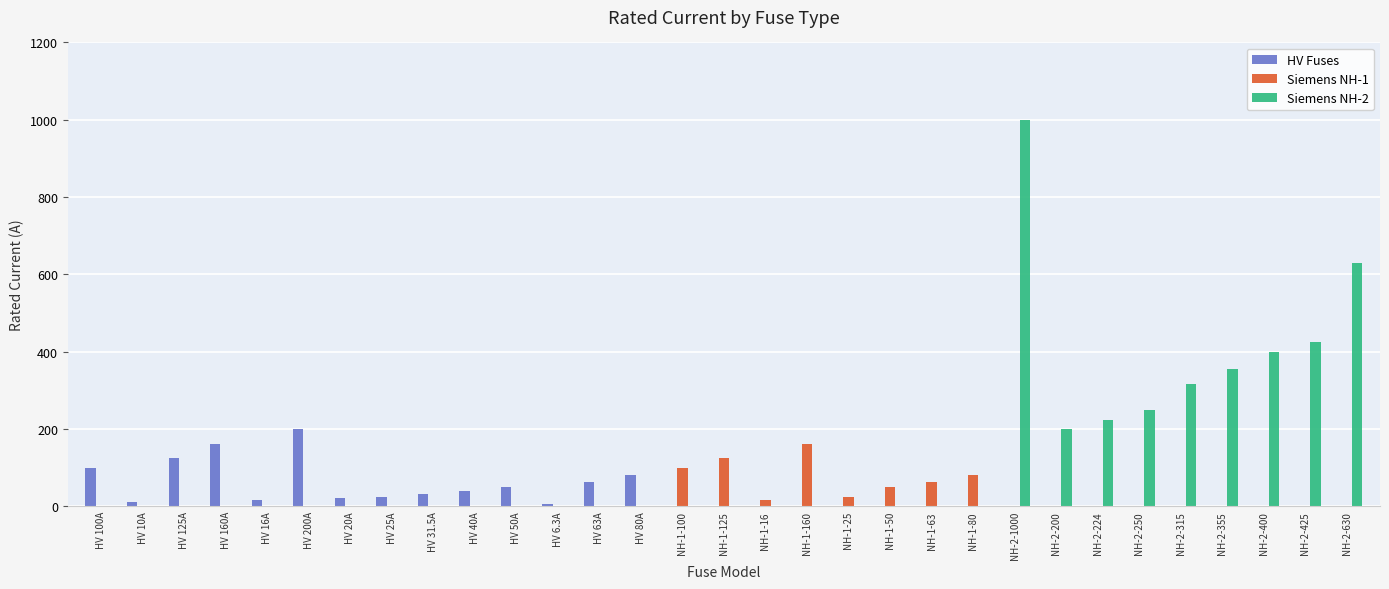

How many values in the Siemens NH-1 series exceed 0?

8